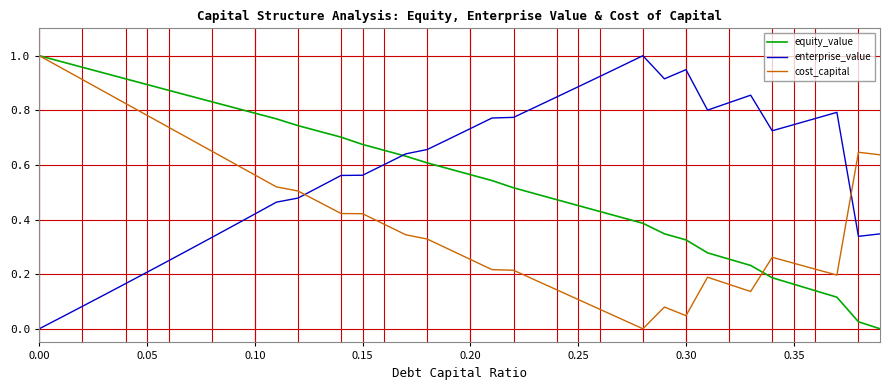

Which series ends up on top after the final intersection of cost_capital and enterprise_value?

cost_capital